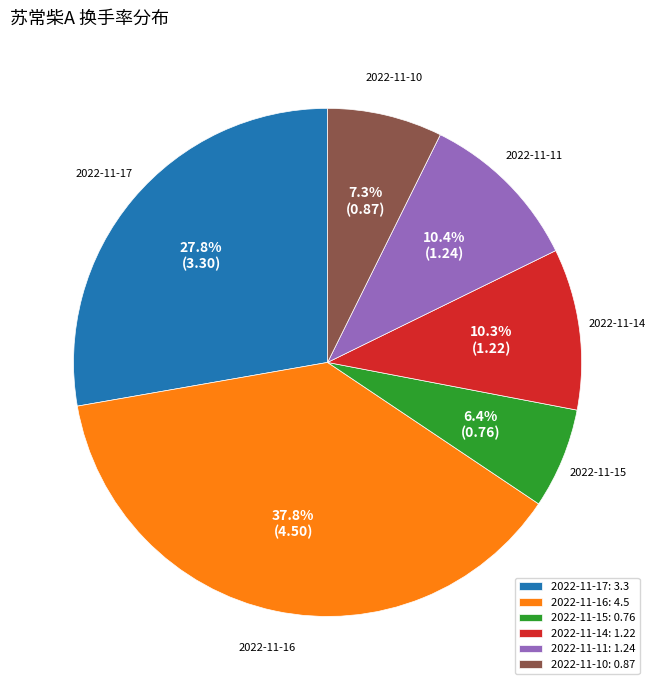

How many slices are in this pie chart?

6